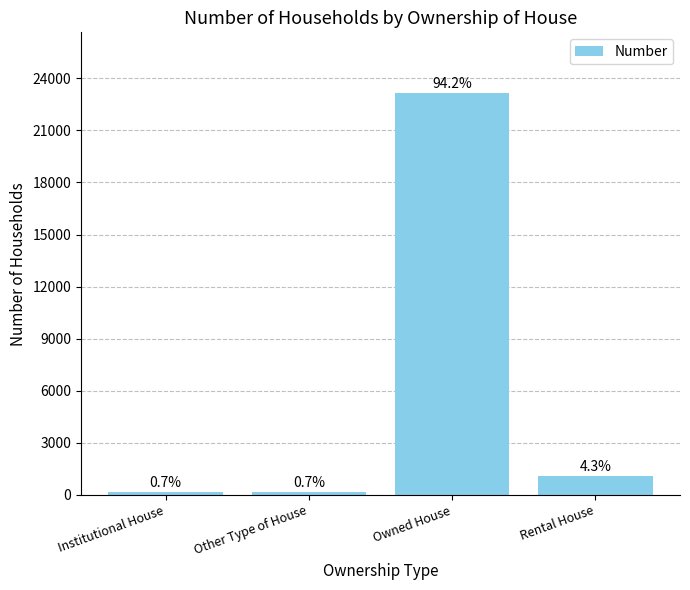

Reading left to right, what are all the values shown in this chart?

179	180	23175	1070